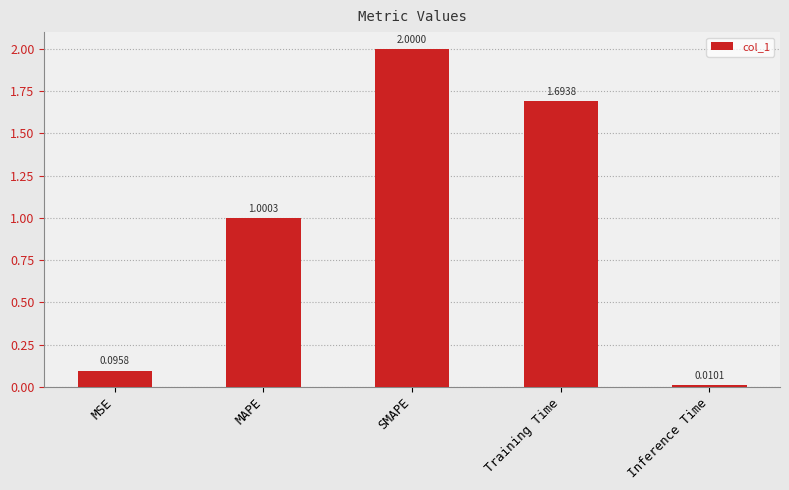

Is it true that the value at SMAPE is 1.0?

False